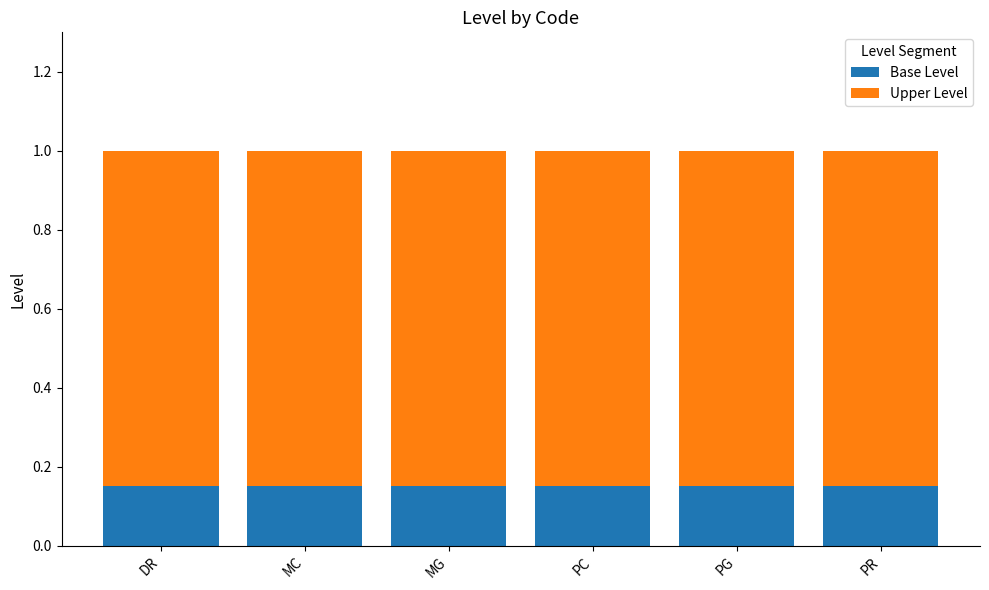

What are all the series names shown in the legend?

Base Level, Upper Level